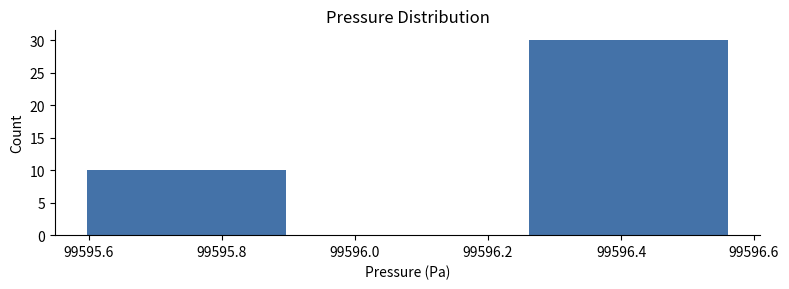

Reading right to left, what are all the values shown in this chart?

30	10